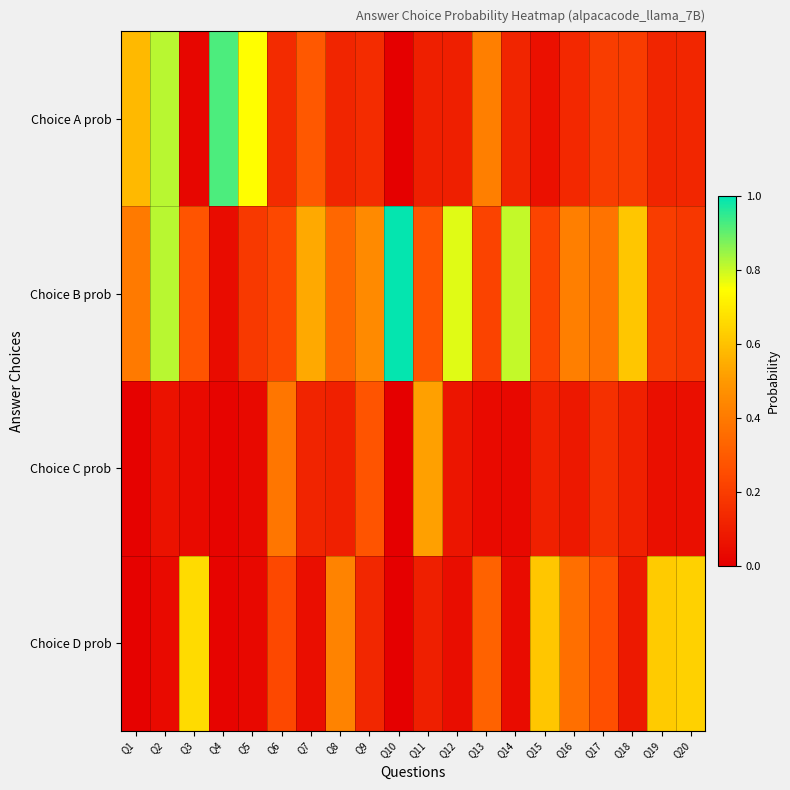

Reading left to right, transcribe all the data shown in this chart.

Choice A prob: Q1=0.6	Q2=0.8	Q3=0.0	Q4=0.9	Q5=0.7	Q6=0.1	Q7=0.3	Q8=0.1	Q9=0.1	Q10=0.0	Q11=0.1	Q12=0.1	Q13=0.4	Q14=0.1	Q15=0.1	Q16=0.1	Q17=0.2	Q18=0.2	Q19=0.1	Q20=0.1
Choice B prob: Q1=0.4	Q2=0.8	Q3=0.3	Q4=0.0	Q5=0.2	Q6=0.2	Q7=0.5	Q8=0.3	Q9=0.5	Q10=1.0	Q11=0.3	Q12=0.8	Q13=0.2	Q14=0.8	Q15=0.2	Q16=0.4	Q17=0.4	Q18=0.6	Q19=0.2	Q20=0.2
Choice C prob: Q1=0.0	Q2=0.1	Q3=0.0	Q4=0.0	Q5=0.0	Q6=0.4	Q7=0.1	Q8=0.1	Q9=0.3	Q10=0.0	Q11=0.5	Q12=0.1	Q13=0.0	Q14=0.0	Q15=0.1	Q16=0.1	Q17=0.2	Q18=0.1	Q19=0.1	Q20=0.1
Choice D prob: Q1=0.0	Q2=0.0	Q3=0.7	Q4=0.0	Q5=0.0	Q6=0.2	Q7=0.1	Q8=0.4	Q9=0.1	Q10=0.0	Q11=0.1	Q12=0.0	Q13=0.3	Q14=0.0	Q15=0.6	Q16=0.4	Q17=0.3	Q18=0.1	Q19=0.6	Q20=0.6